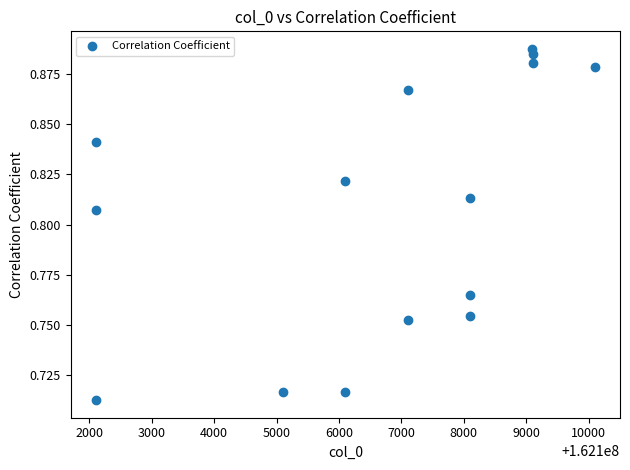

What is the range of X values (max minus min)?

8003.0